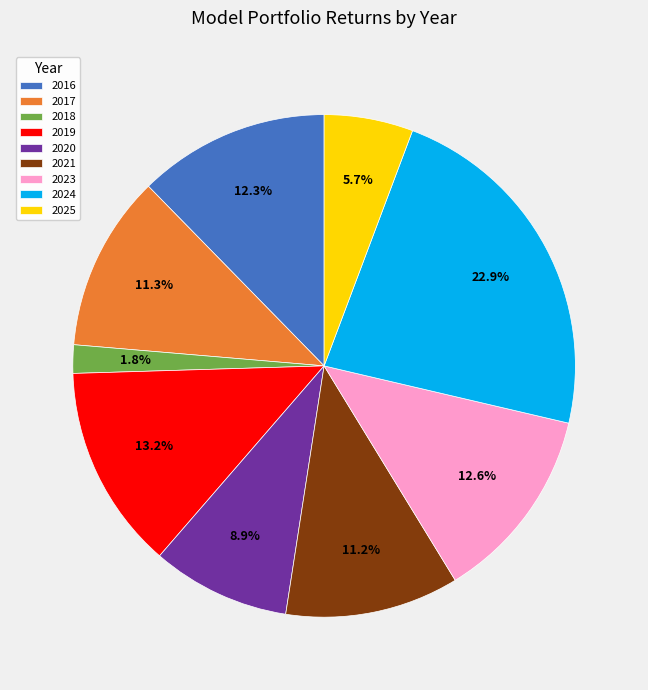

To the nearest percent, what is the difference between the 2025 and 2018 slice percentages?

4%